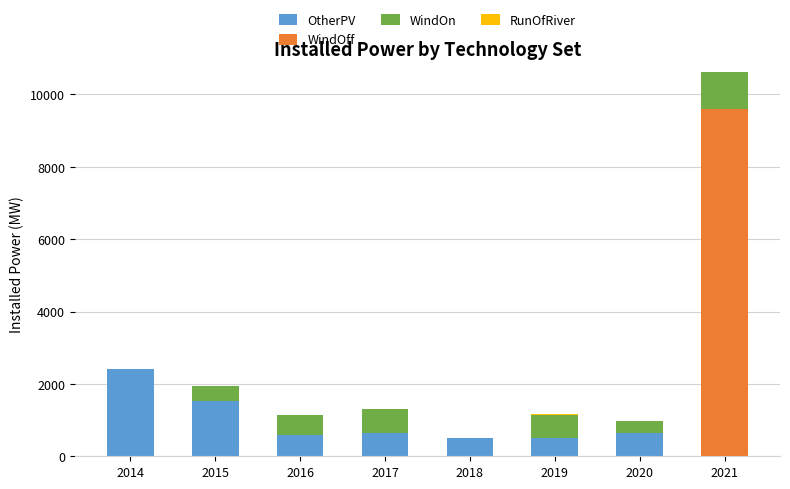

The value of OtherPV at 2021 is 1453.6. True or false?

False